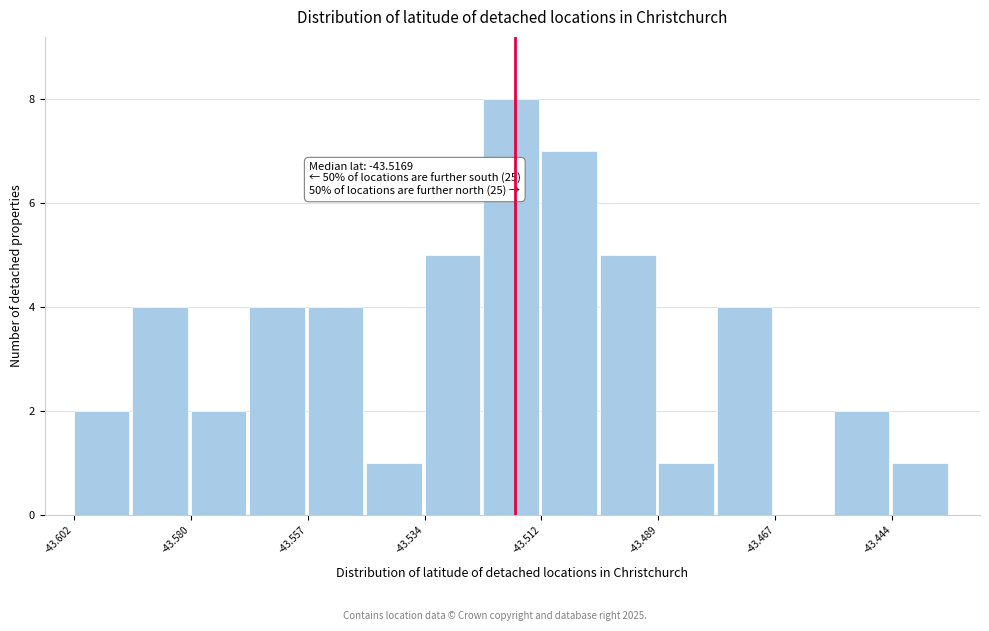

Read against the x-axis, roughly where is the centre of the tallest bar?

-43.520